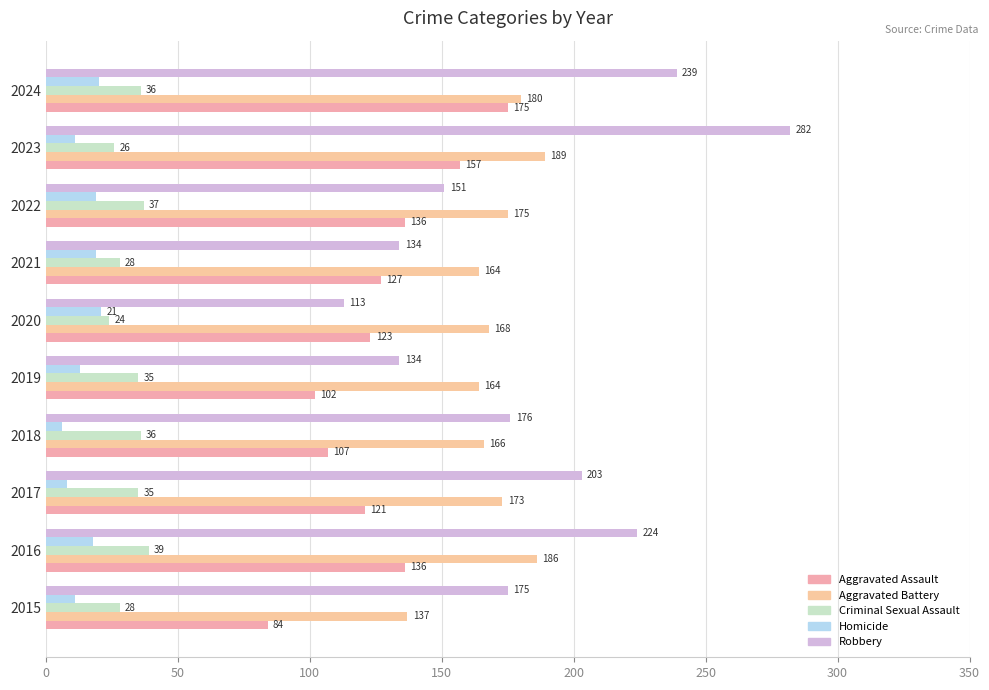

At how many categories does at least one series exceed 40?

10